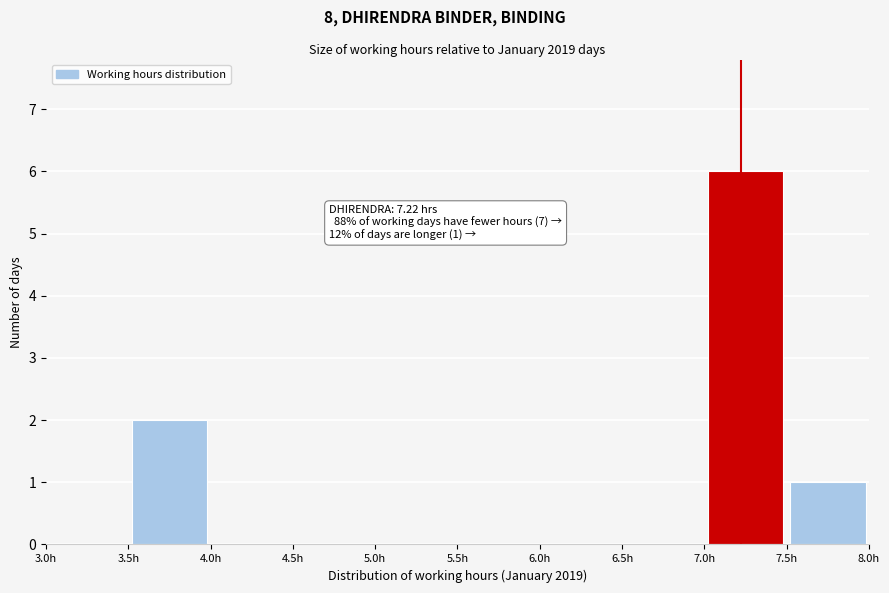

Over which range of the x-axis is the bar tallest?

7.0 to 7.5